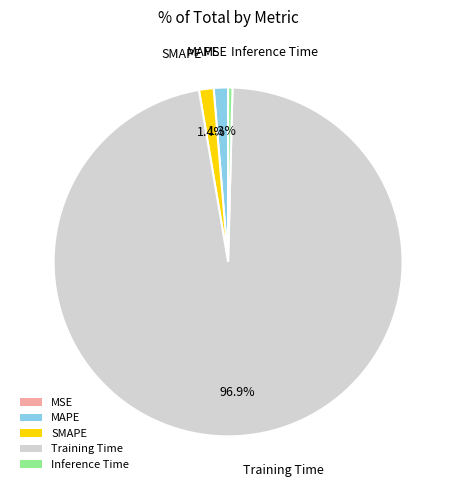

Does MAPE account for over 50% of the chart?

No